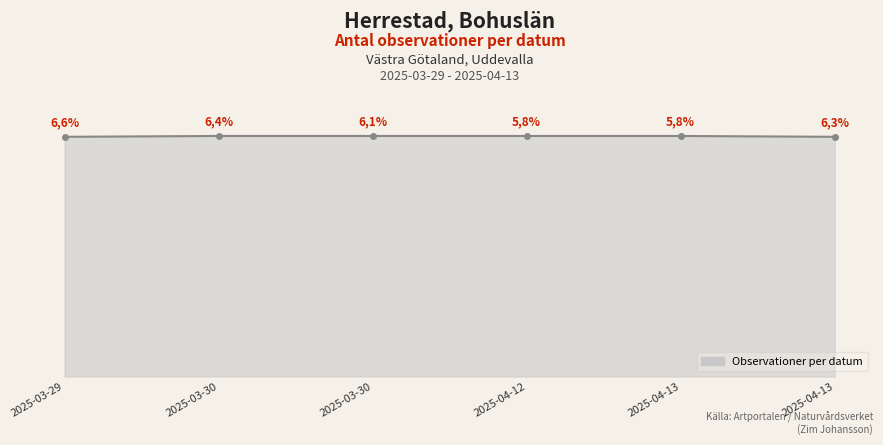

What is the difference between the second highest and minimum values?

0.4